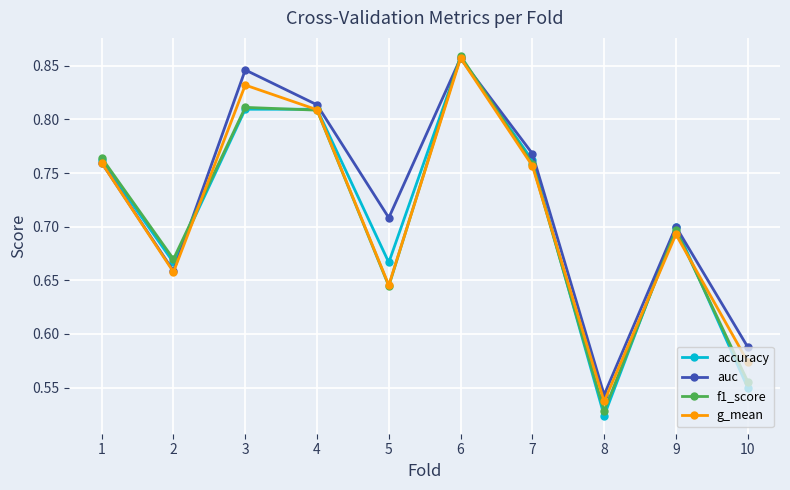

Which series has the largest total across all categories?

auc